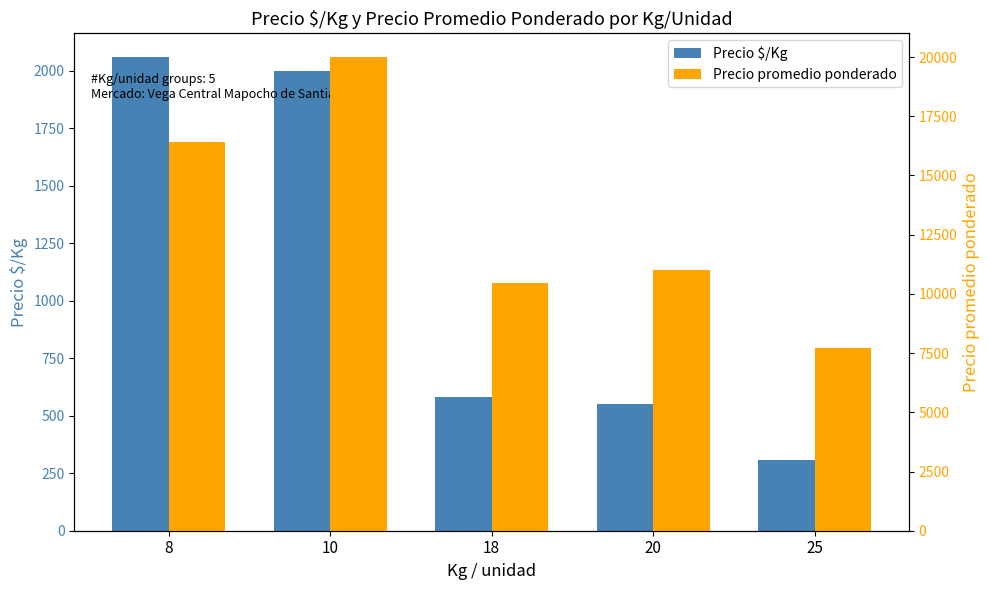

What is the value of the Precio promedio ponderado bar at the 1st from the left?

16400